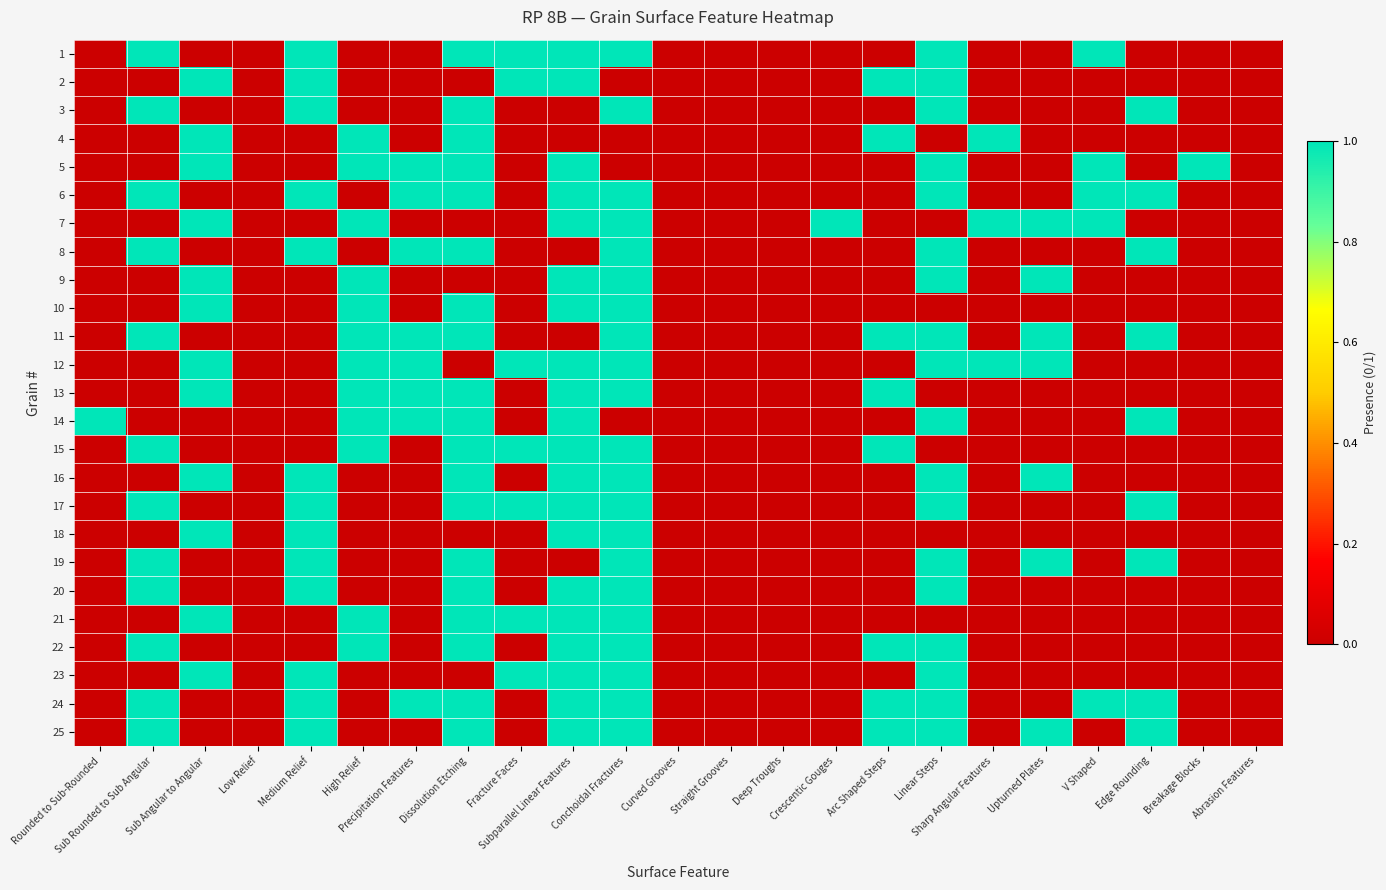

List the series in order of their peak value, lowest first.

1, 2, 3, 4, 5, 6, 7, 8, 9, 10, 11, 12, 13, 14, 15, 16, 17, 18, 19, 20, 21, 22, 23, 24, 25